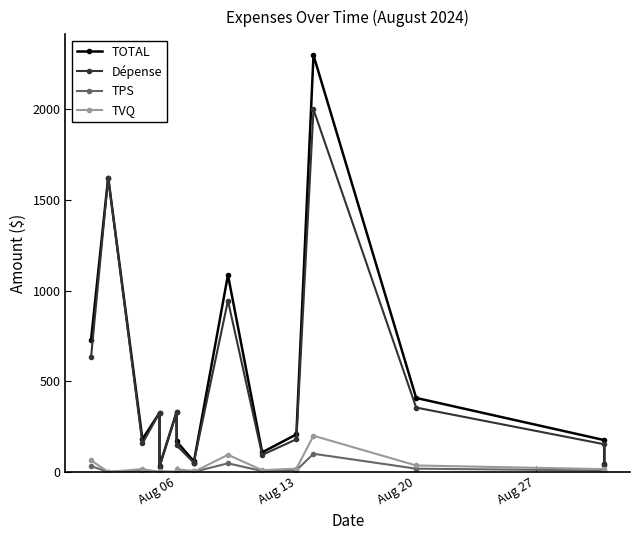

True or false: TVQ has a value of 32.8 at Aug 06.

False